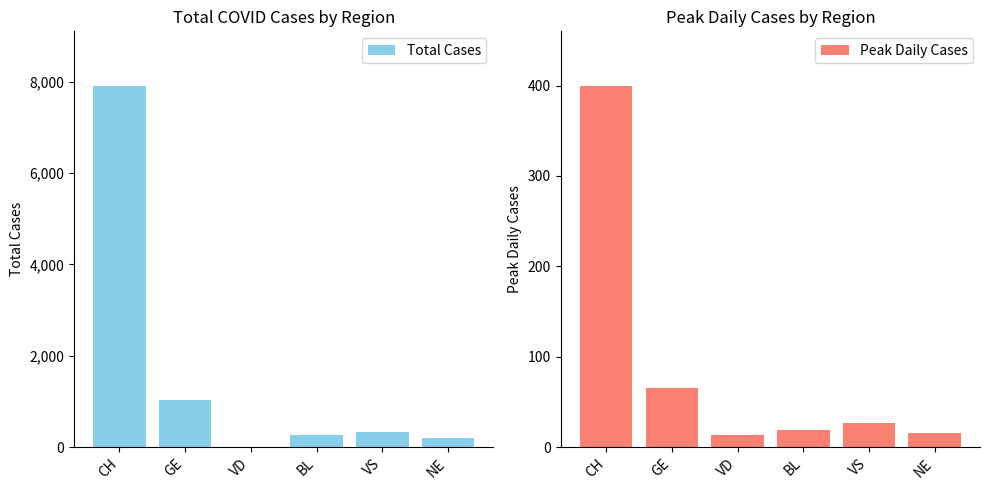

At how many categories does at least one series exceed 5790?

1